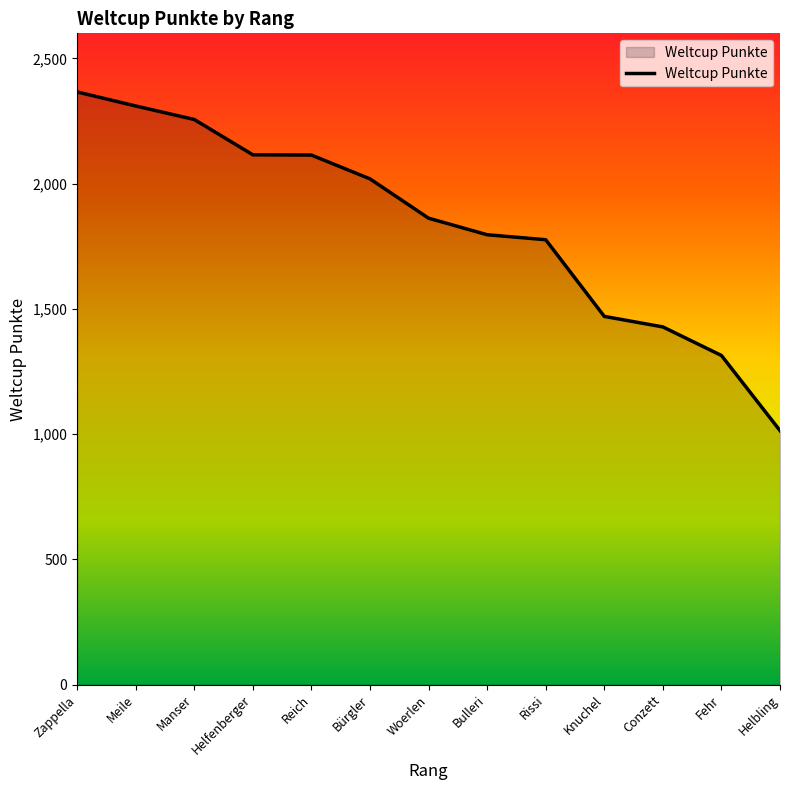

Does the chart have visible grid lines?

No